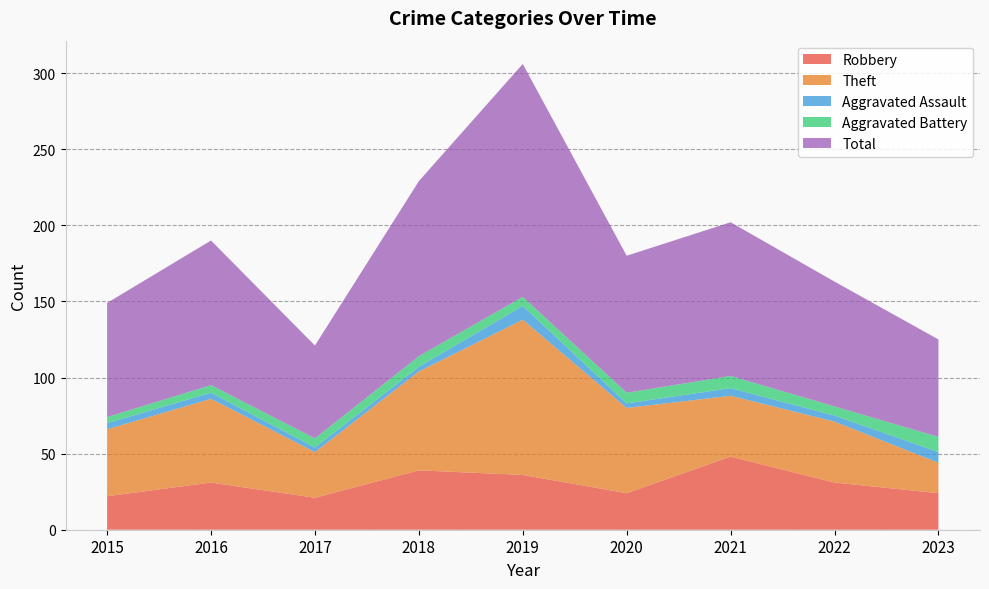

Reading right to left, transcribe all the data shown in this chart.

Robbery: 2023=24	2022=31	2021=48	2020=24	2019=36	2018=39	2017=21	2016=31	2015=22
Theft: 2023=20	2022=40	2021=40	2020=56	2019=102	2018=65	2017=30	2016=55	2015=44
Aggravated Assault: 2023=7	2022=4	2021=5	2020=3	2019=9	2018=3	2017=3	2016=4	2015=4
Aggravated Battery: 2023=10	2022=6	2021=8	2020=7	2019=6	2018=7	2017=6	2016=5	2015=4
Total: 2023=64	2022=82	2021=101	2020=90	2019=153	2018=115	2017=61	2016=95	2015=75